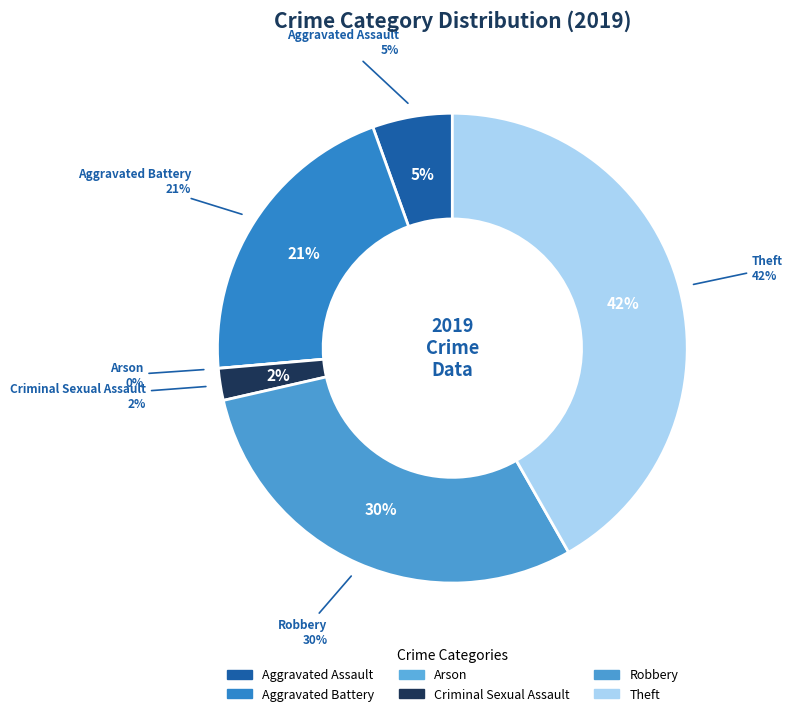

To the nearest percent, what is the combined percentage of Aggravated Battery and Aggravated Assault?

26%